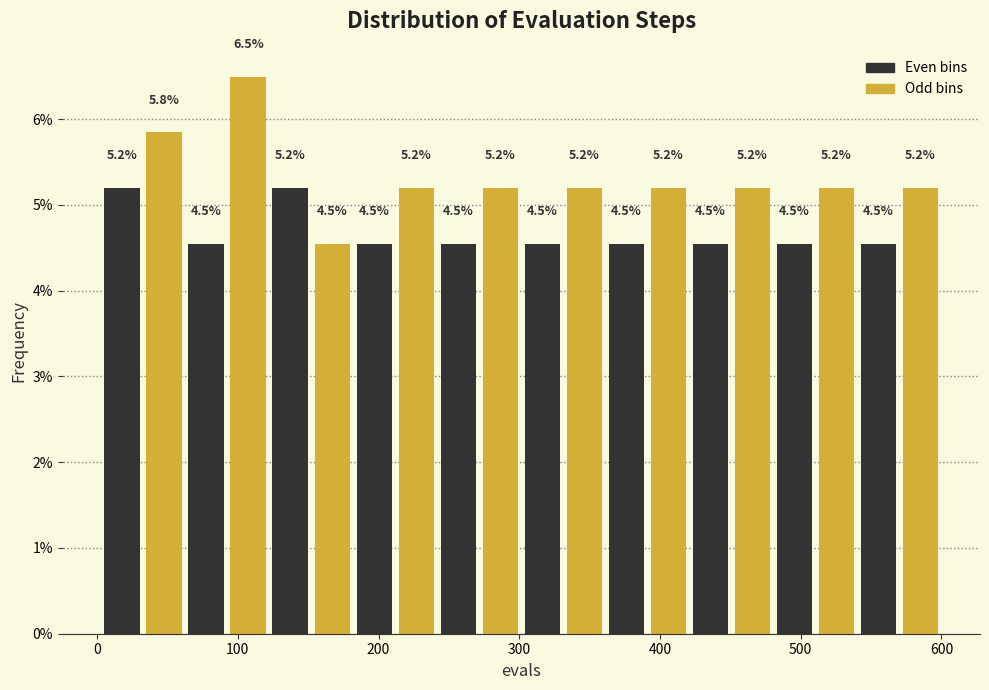

Around what value on the x-axis is the tallest bar? Give the approximate position of its centre, as read against the axis.

110